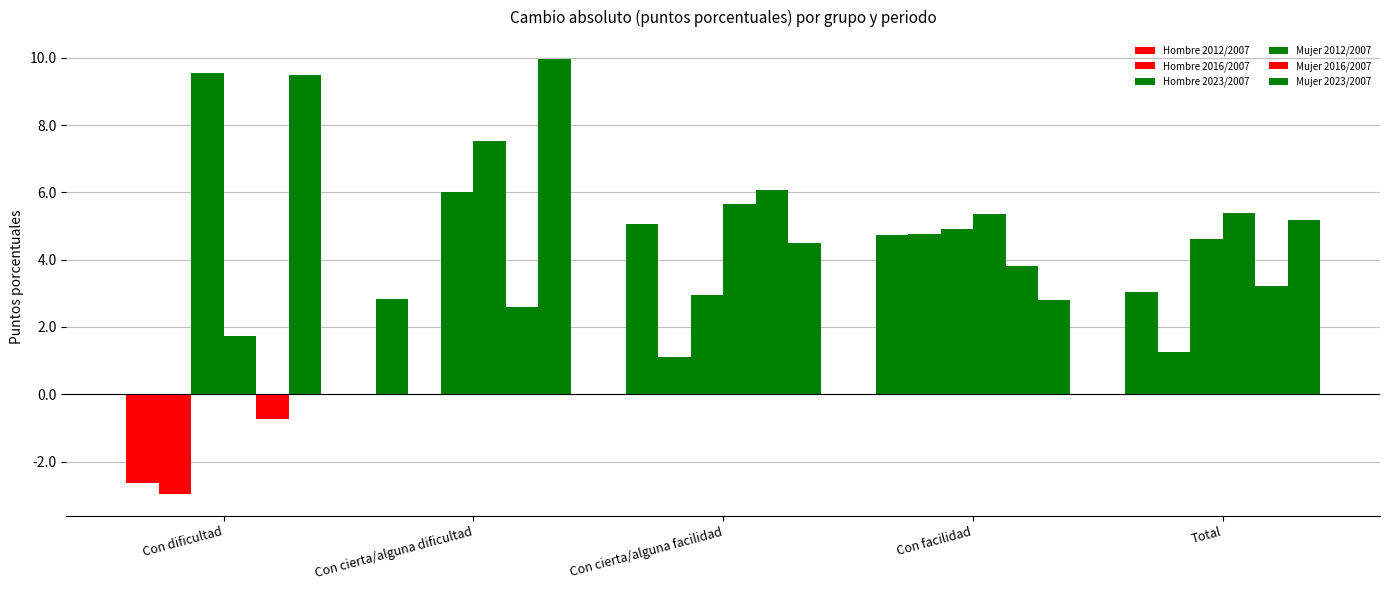

Which series changed the most between Con dificultad and Con facilidad?

Hombre 2016/2007